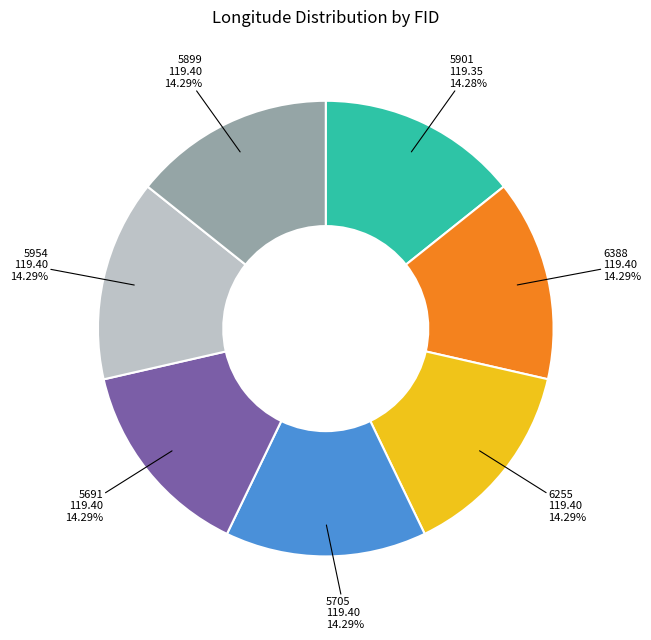

Is there any slice that represents more than half of the pie?

No